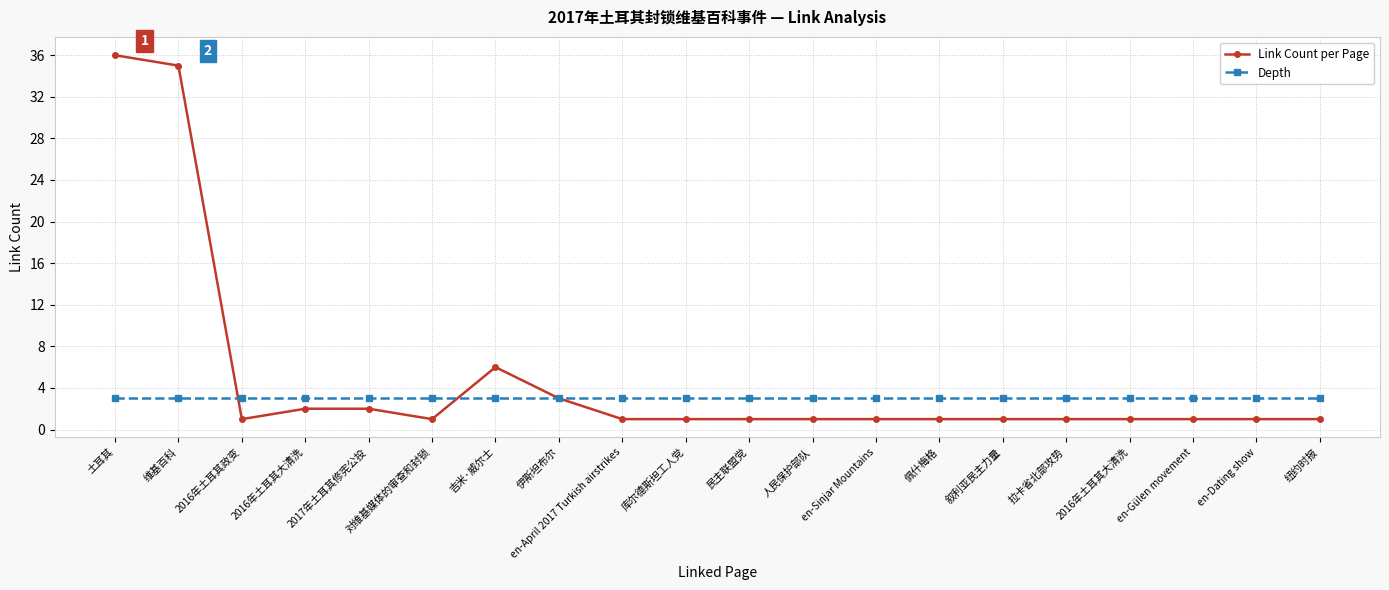

How many distinct data groups are displayed?

2